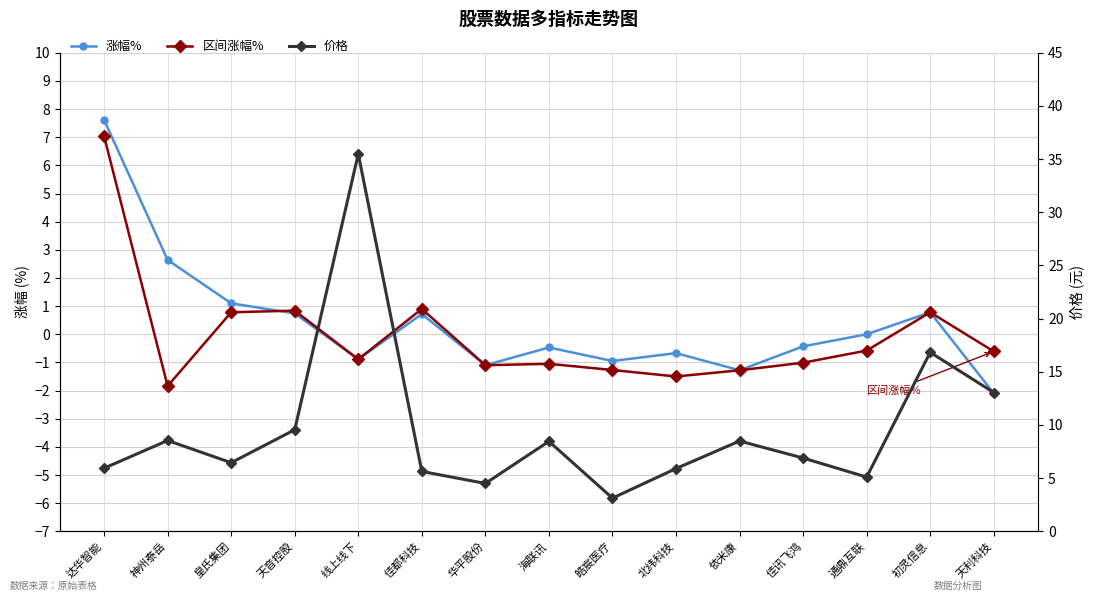

At which label is 价格 closest to 19?

初灵信息